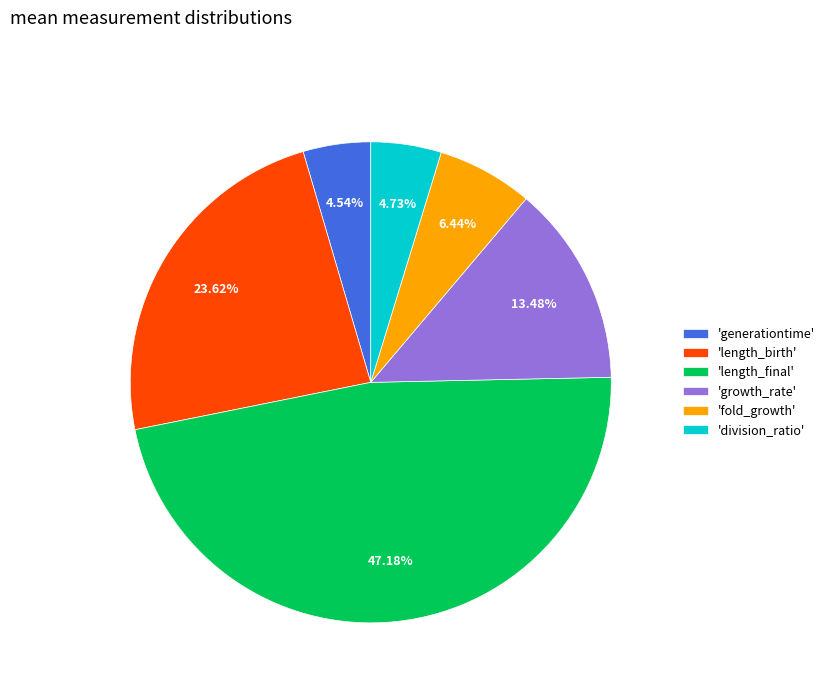

Is the sum of 'generationtime' and 'fold_growth' greater than half?

No